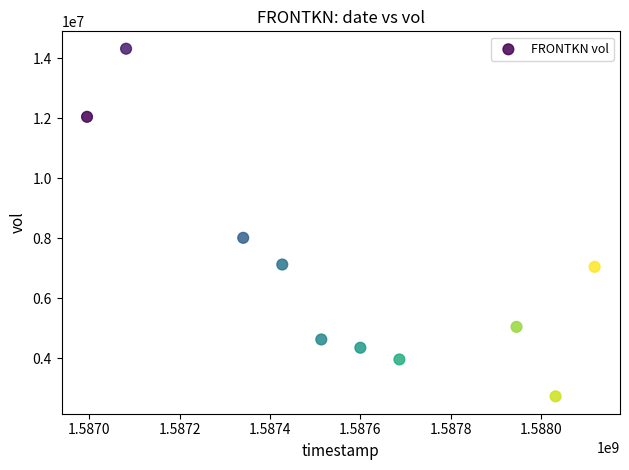

What Y value in the scatter plot is closest to 8519150?

8008900